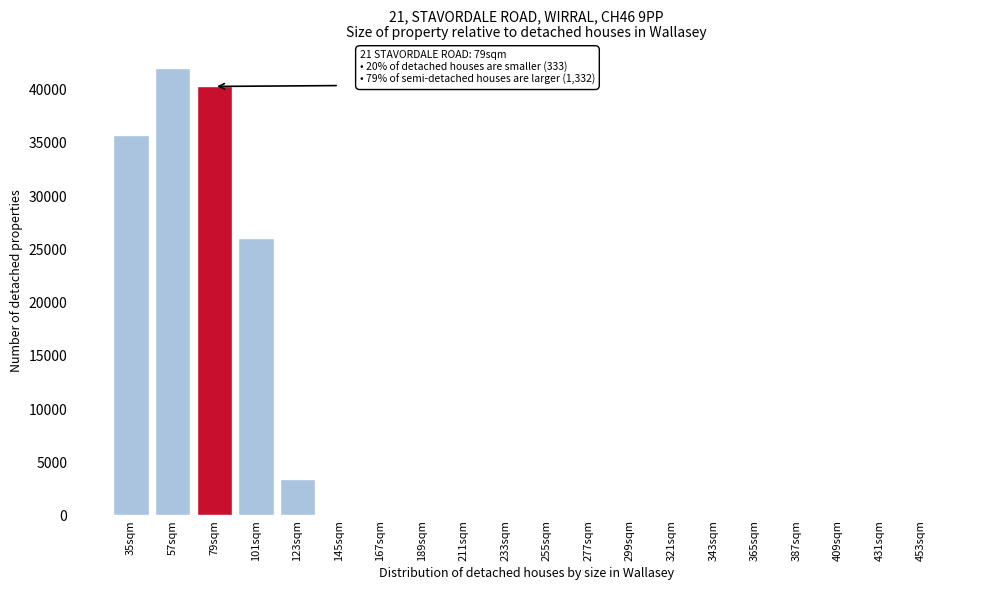

Reading right to left, extract all data points from this chart.

453sqm=0	431sqm=0	409sqm=0	387sqm=0	365sqm=0	343sqm=0	321sqm=0	299sqm=0	277sqm=0	255sqm=0	233sqm=0	211sqm=0	189sqm=0	167sqm=0	145sqm=0	123sqm=3460	101sqm=26062	79sqm=40308	57sqm=42048	35sqm=35786